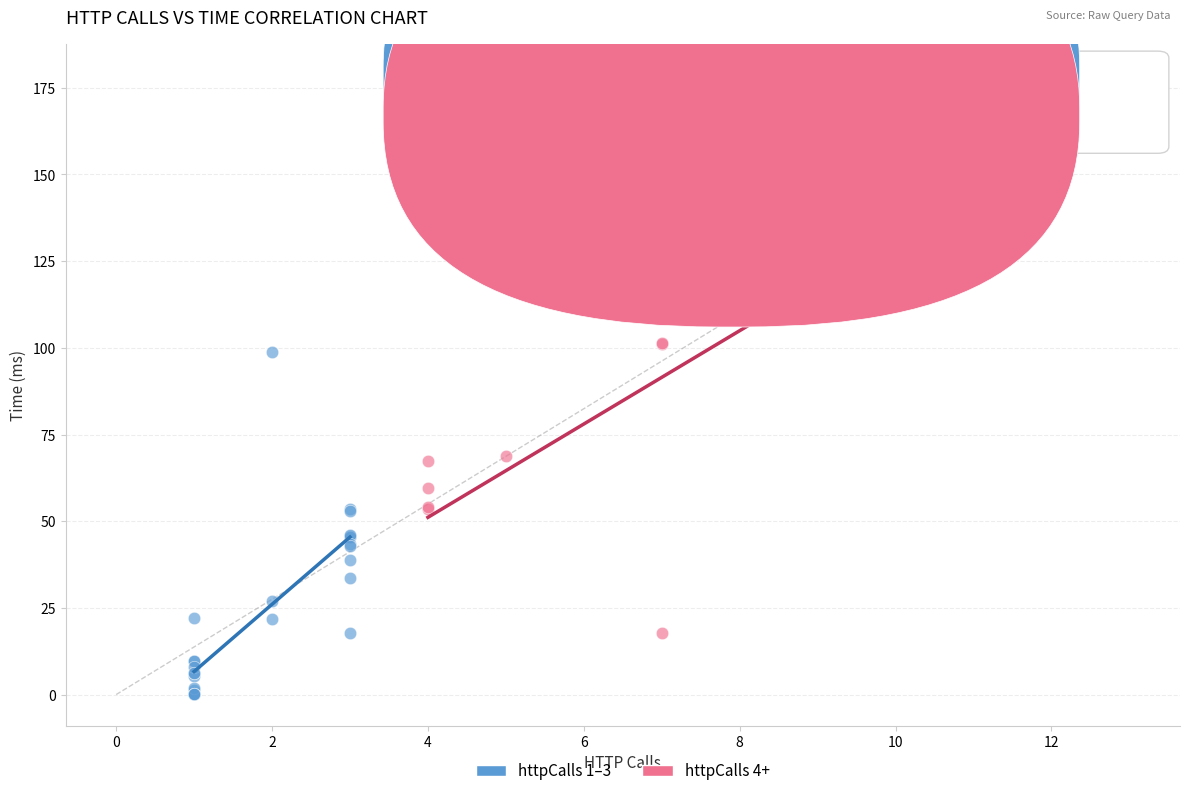

Which series contains the highest Y value?

httpCalls 4+